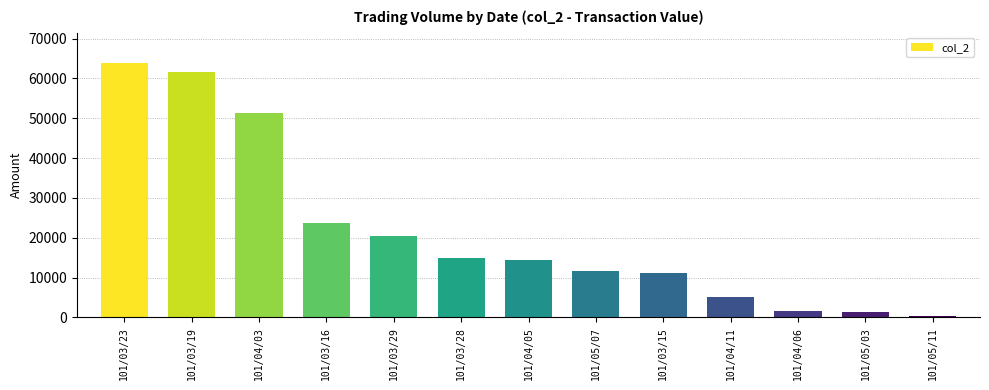

At which category does the chart reach its peak across all series?

101/03/23